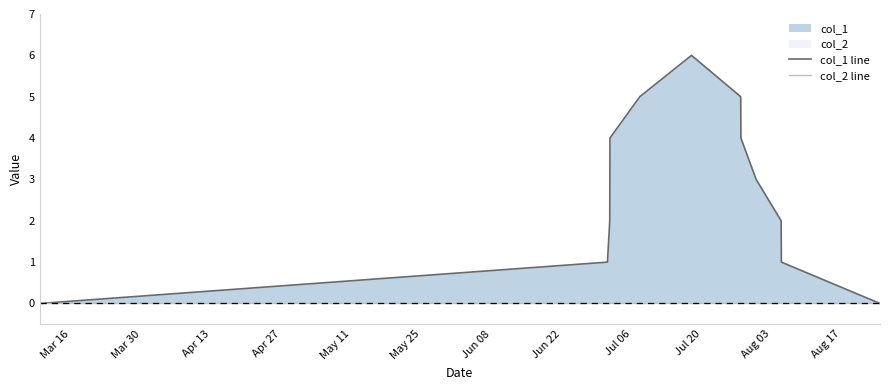

Rank the categories by col_2 line value from lowest to highest.

Mar 16, Mar 30, Apr 13, Apr 27, May 11, May 25, Jun 08, Jun 22, Jul 06, Jul 20, Aug 03, Aug 17